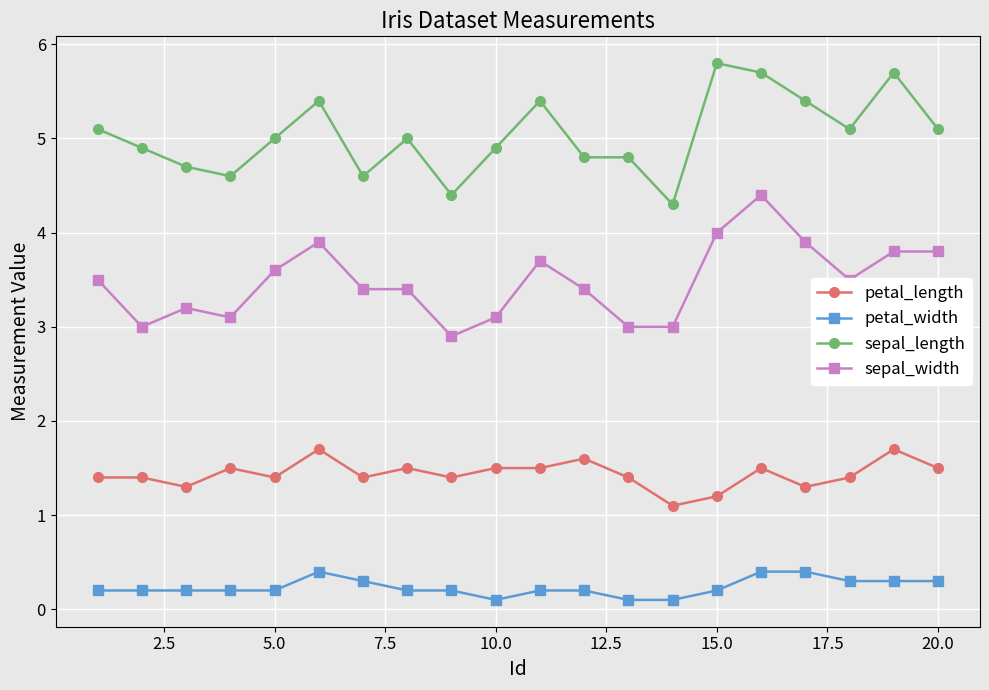

True or false: petal_width has more than 0 interior local peaks.

True